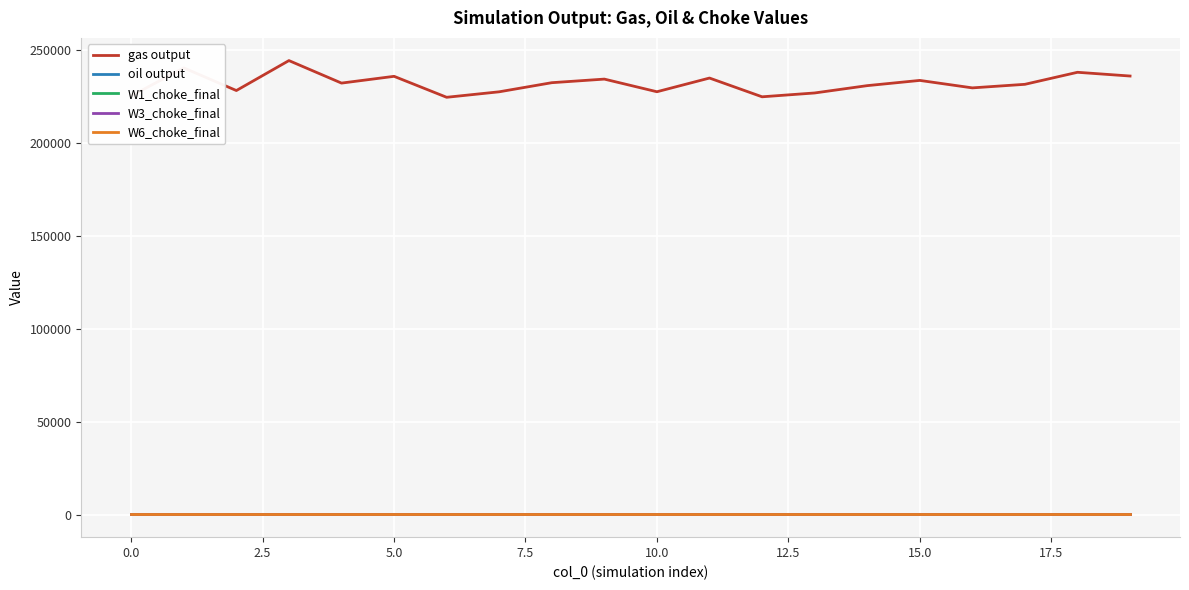

What is the smallest value displayed?

41.1